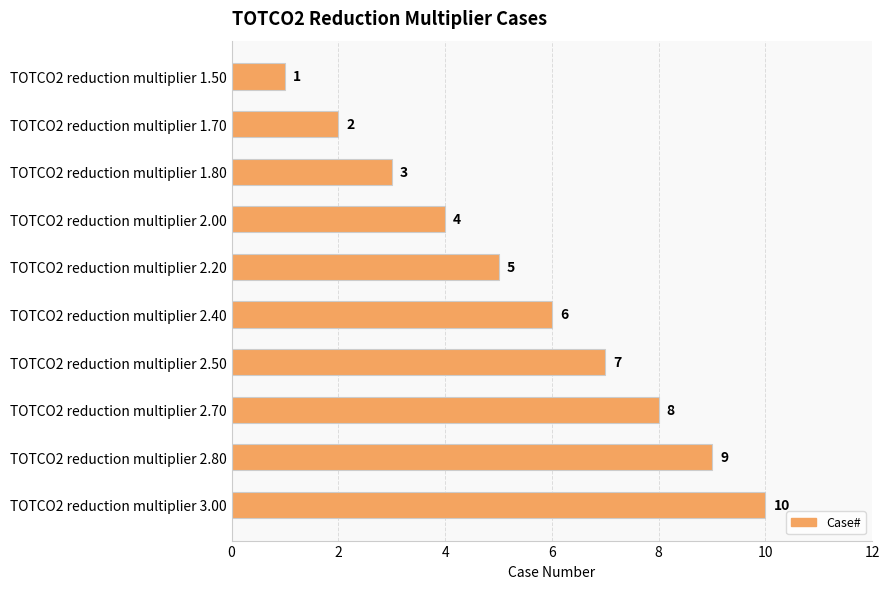

What is the sum of all values?

55